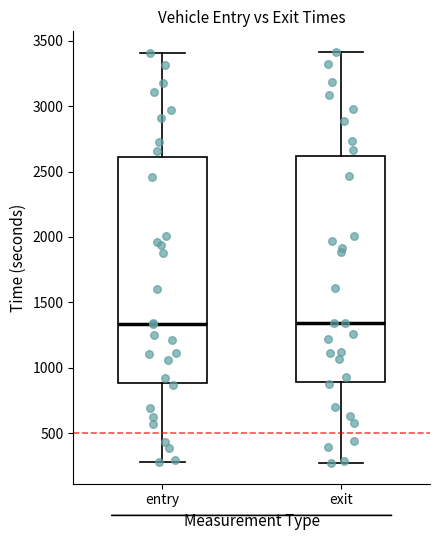

Reading left to right, read every box against the y-axis: the position of its median line, the range the box covers, and the ends of its whiskers. The values are not printed on the chart, so give them approximately, as read against the axis.

entry: median 1350, box 900 to 2600, whiskers 300 to 3400
exit: median 1350, box 900 to 2600, whiskers 250 to 3400